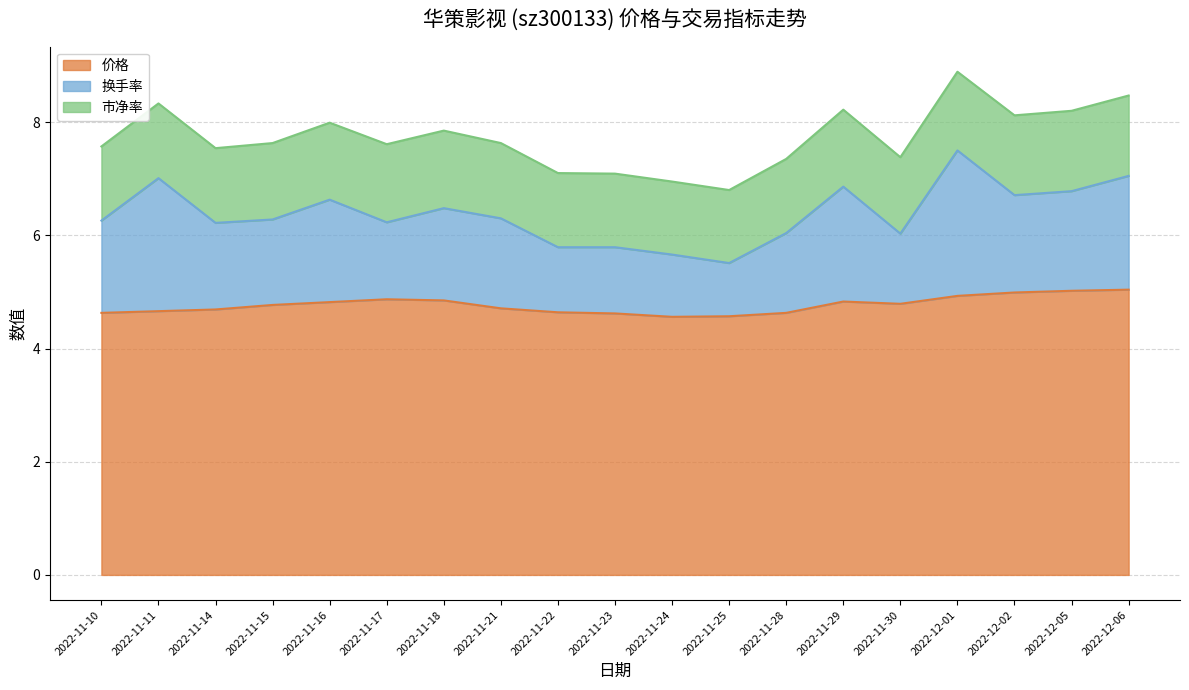

Is it true that 市净率 equals 1.8 at 2022-11-14?

False